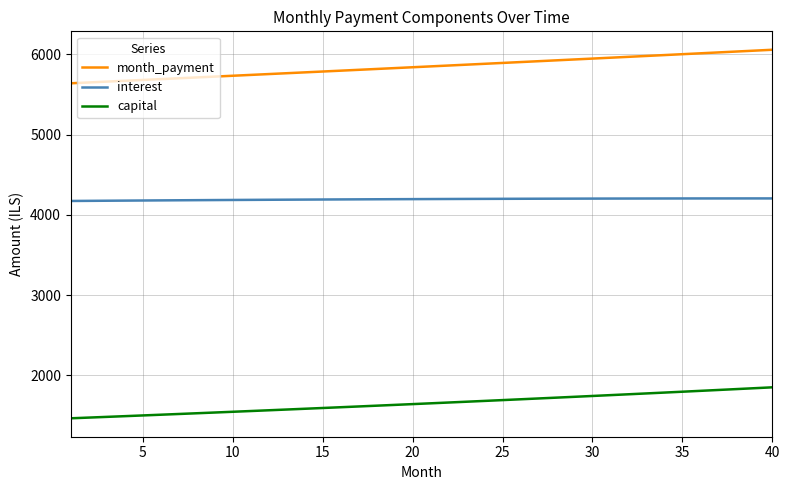

List the series in order of their overall mean, highest first.

month_payment, interest, capital